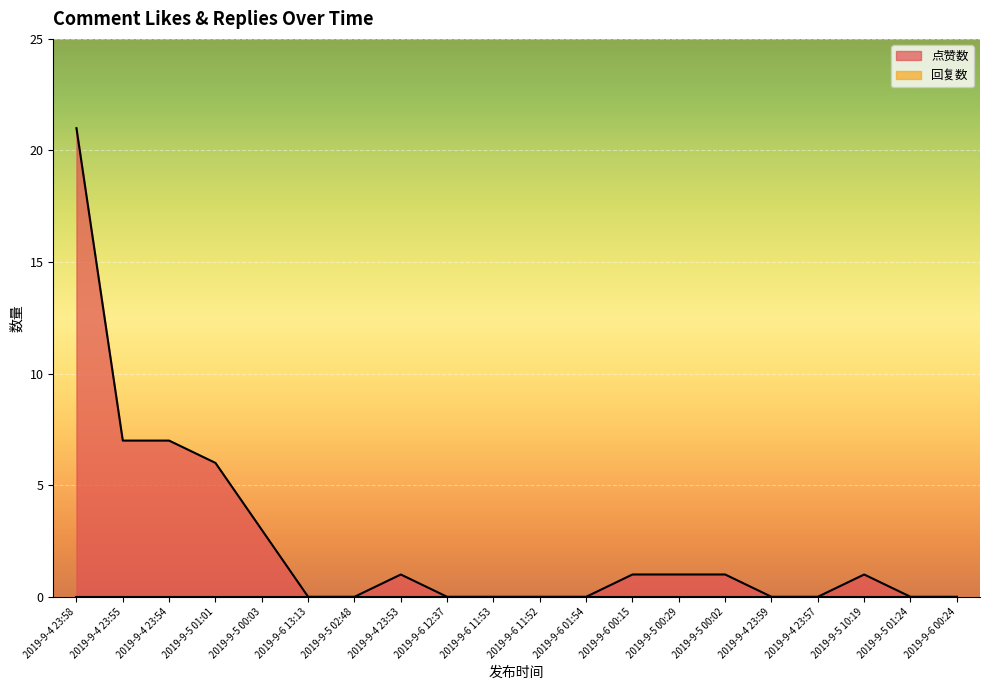

Which has a higher value, 2019-9-6 00:15 or 2019-9-4 23:53?

2019-9-6 00:15